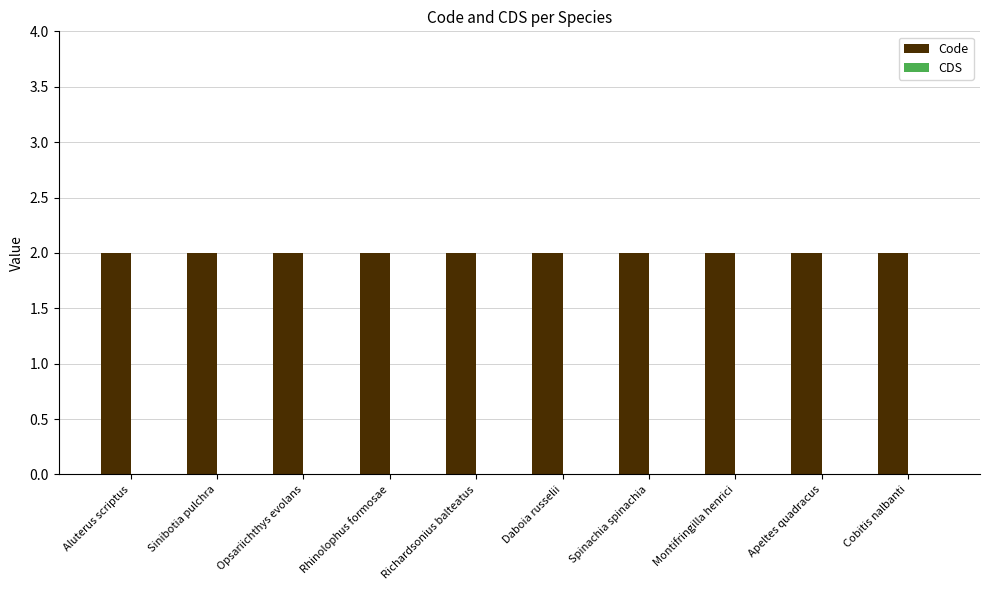

How many bars are there in each group?

2